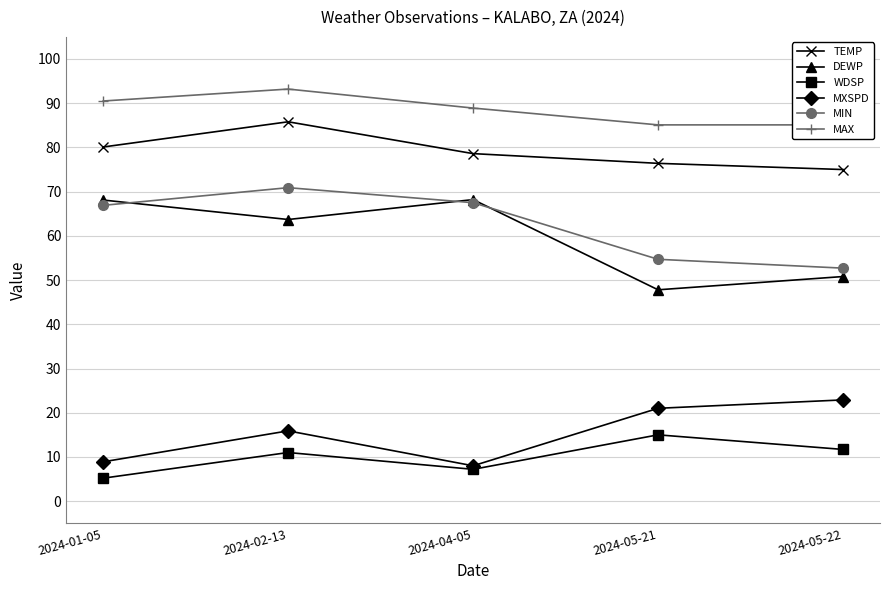

Is the value of MXSPD at 2024-05-21 greater than the value of WDSP at 2024-04-05?

Yes